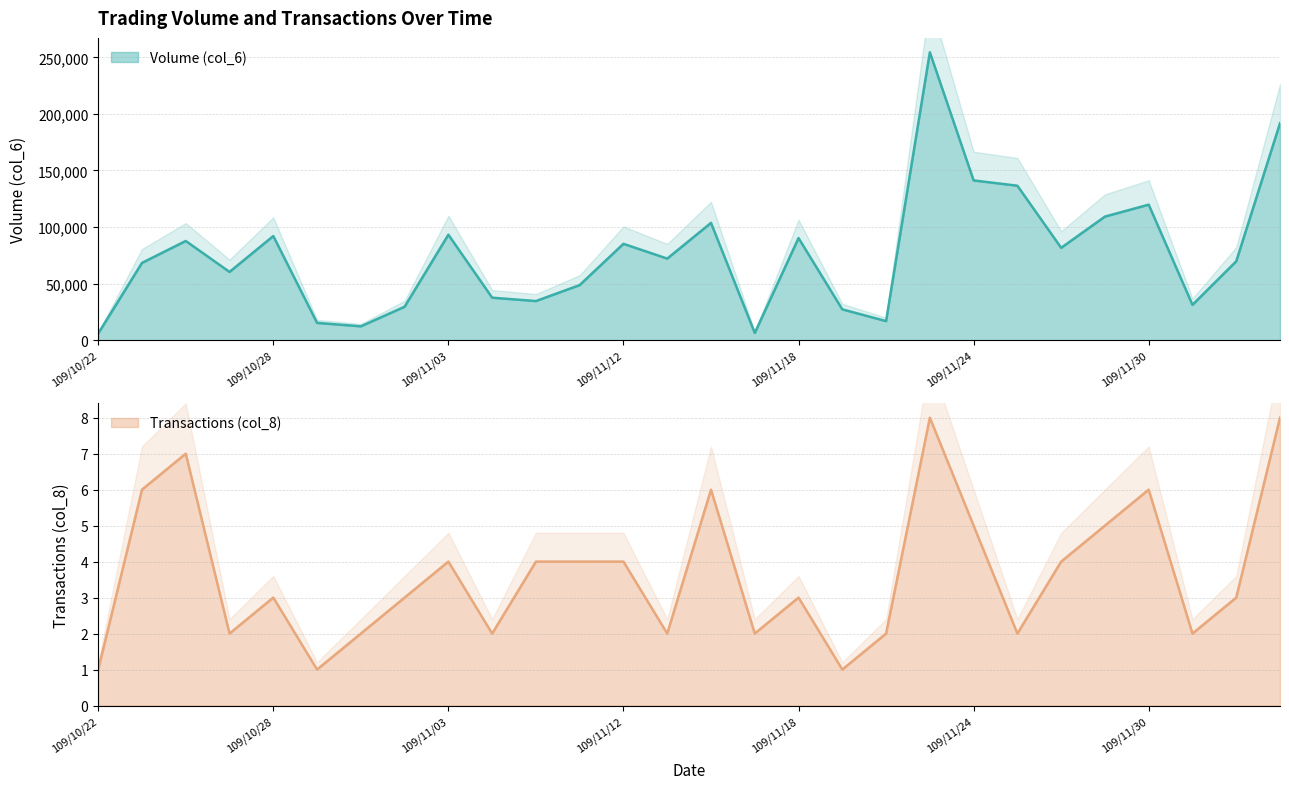

Is the value of Volume (col_6) at 109/11/26 greater than the value of Transactions (col_8) at 109/11/11?

Yes